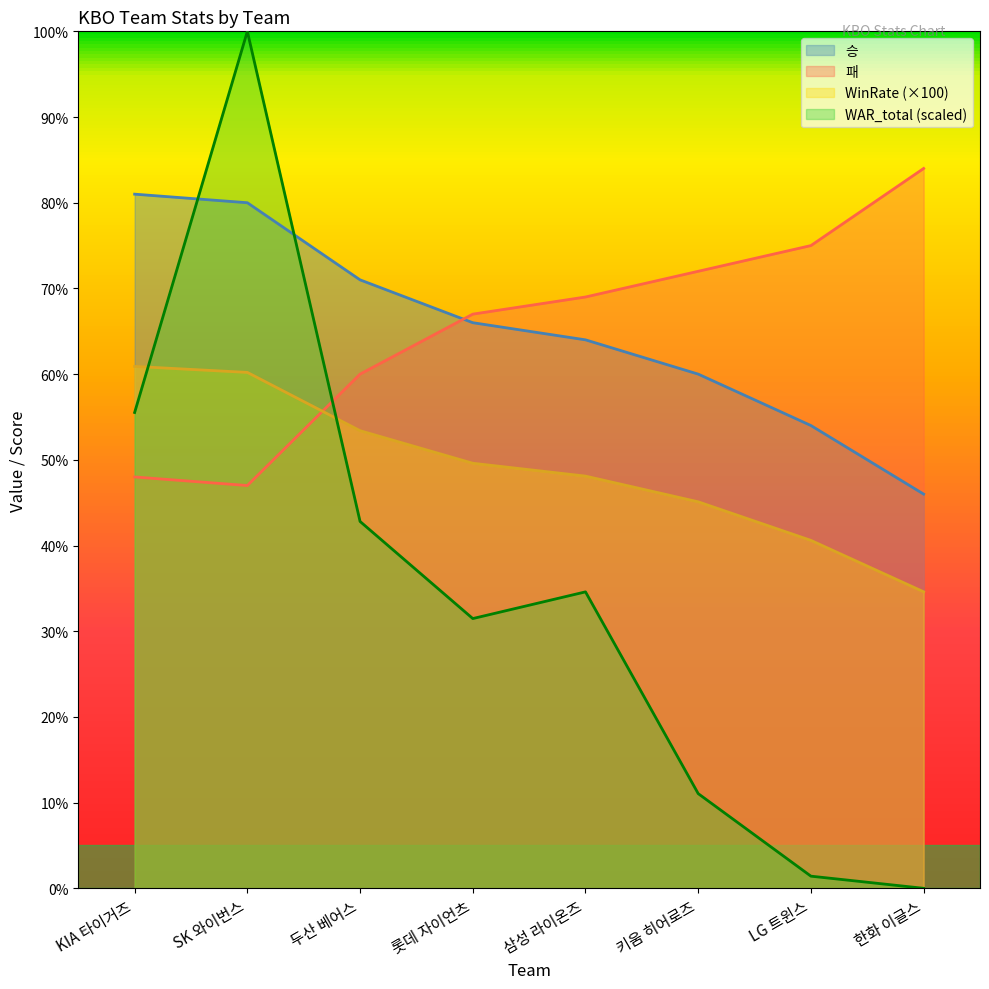

Where is the first local minimum for 패?

SK 와이번스